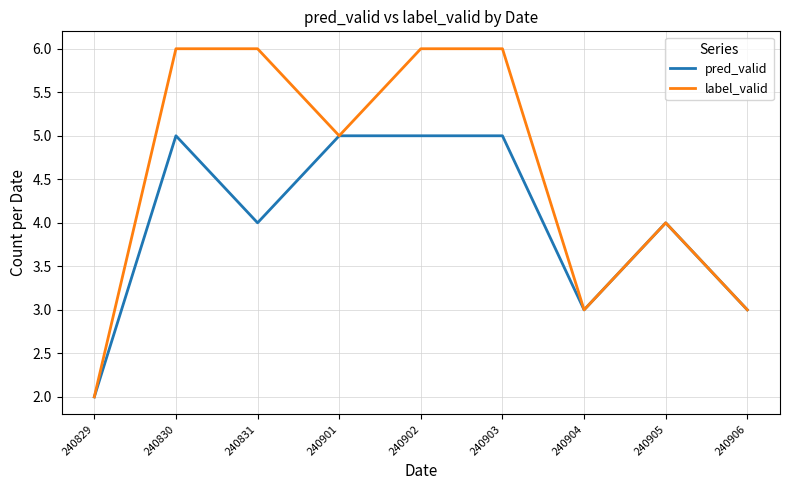

Where is the first local minimum for label_valid?

240901